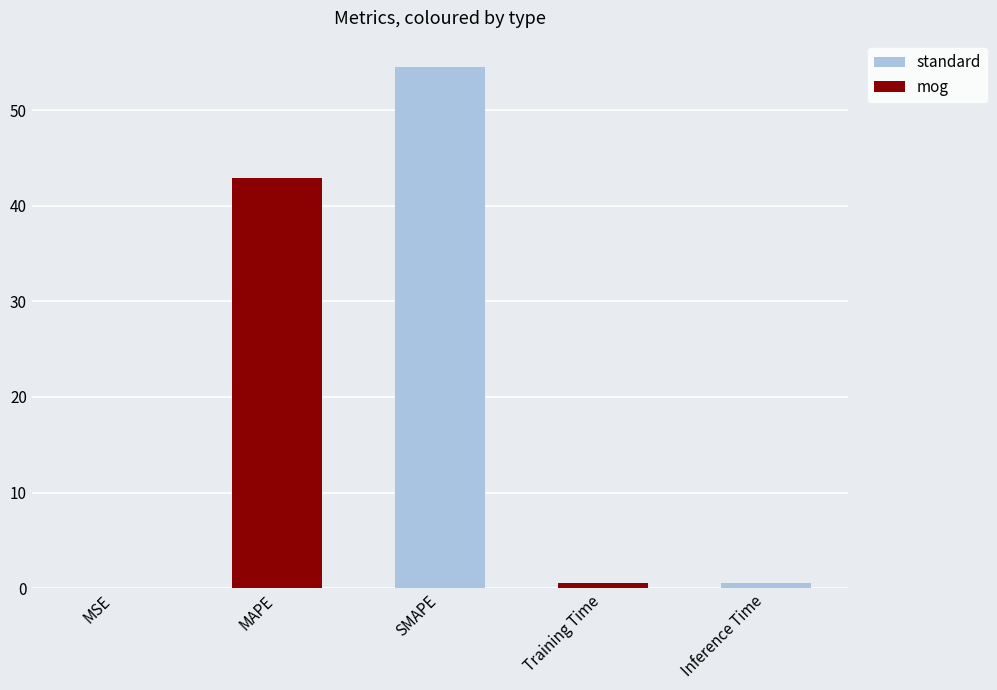

The value at MSE is 0.0. True or false?

True